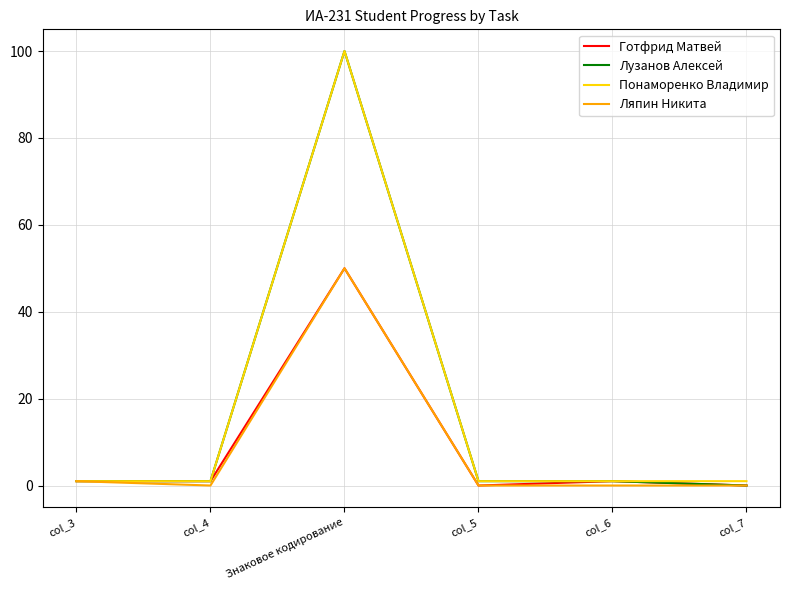

Where is the first local minimum for Ляпин Никита?

col_4